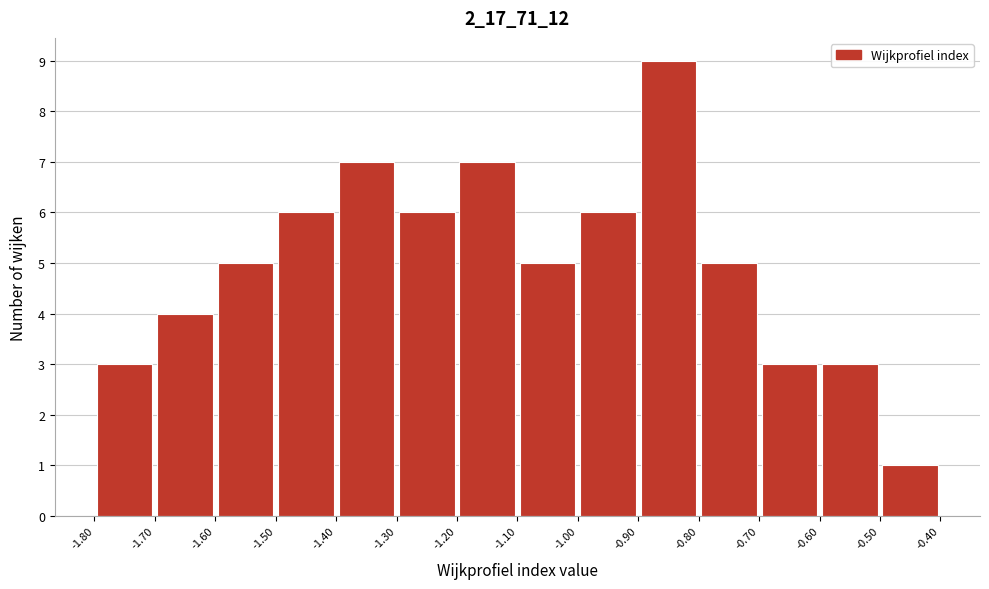

Reading left to right, transcribe this chart: for each bar, give the range it covers on the x-axis and its height. The values are not printed on the chart, so give them approximately, as read against the axis.

-1.80 to -1.70: 3
-1.70 to -1.60: 4
-1.60 to -1.50: 5
-1.50 to -1.40: 6
-1.40 to -1.30: 7
-1.30 to -1.20: 6
-1.20 to -1.10: 7
-1.10 to -1.00: 5
-1.00 to -0.90: 6
-0.90 to -0.80: 9
-0.80 to -0.70: 5
-0.70 to -0.60: 3
-0.60 to -0.50: 3
-0.50 to -0.40: 1